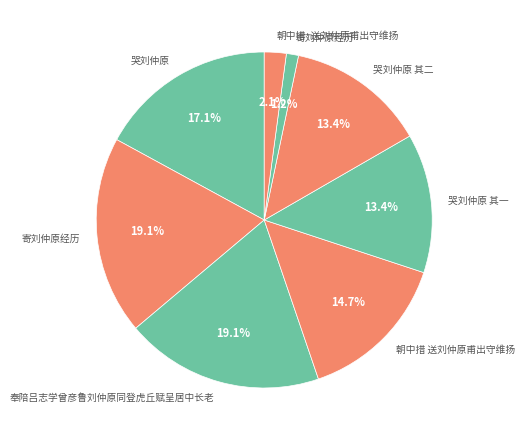

To the nearest percent, what is the average slice percentage?

12%